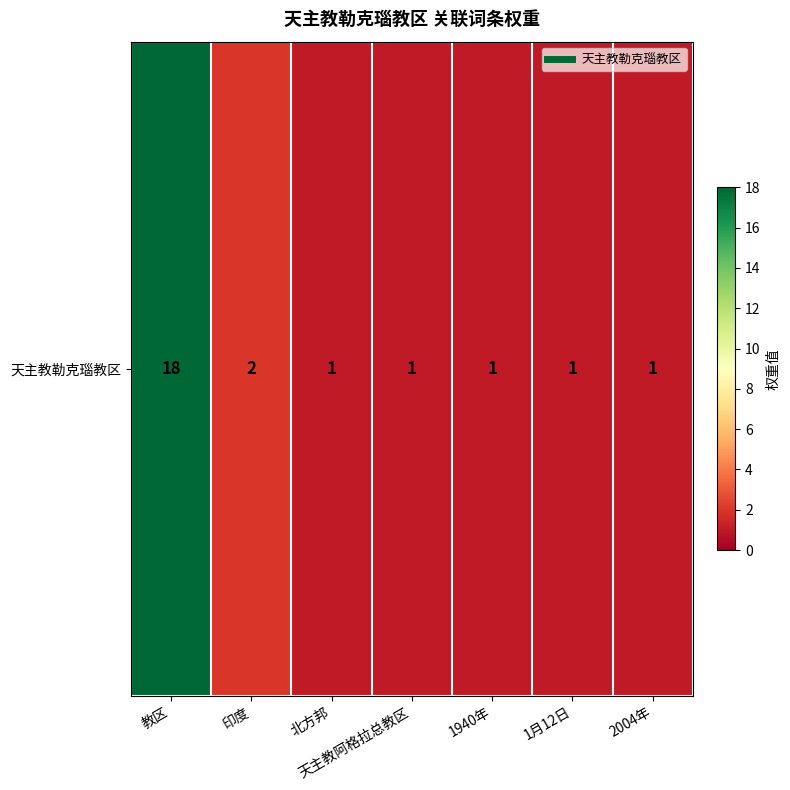

True or false: the data shows 1 at 1月12日.

False